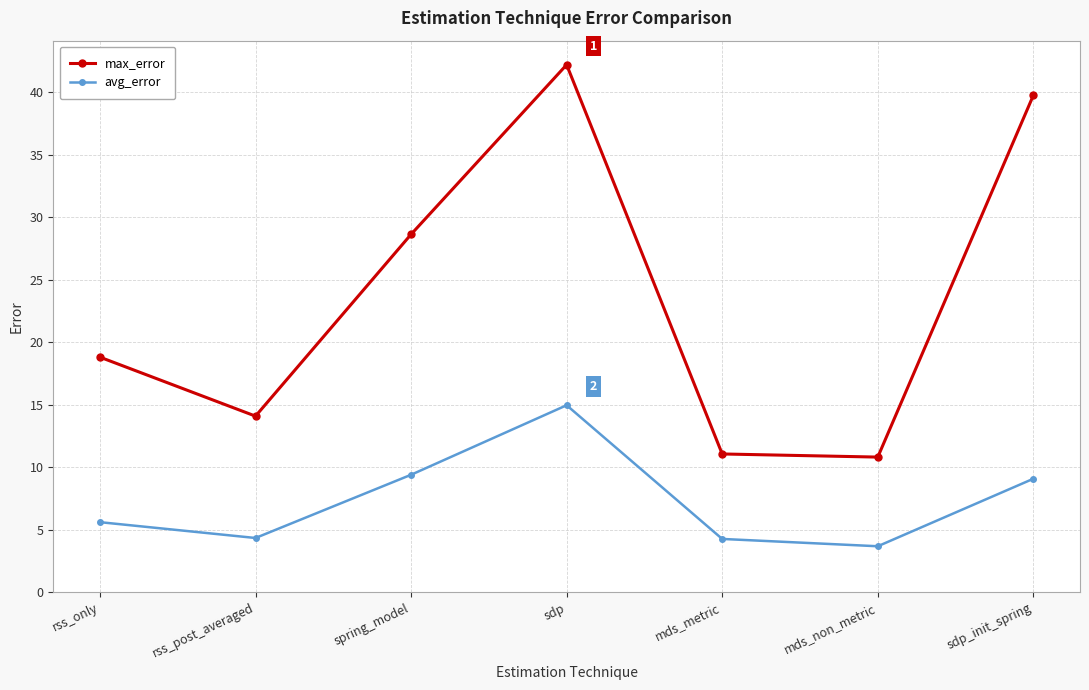

At which category does avg_error reach its first local peak?

sdp